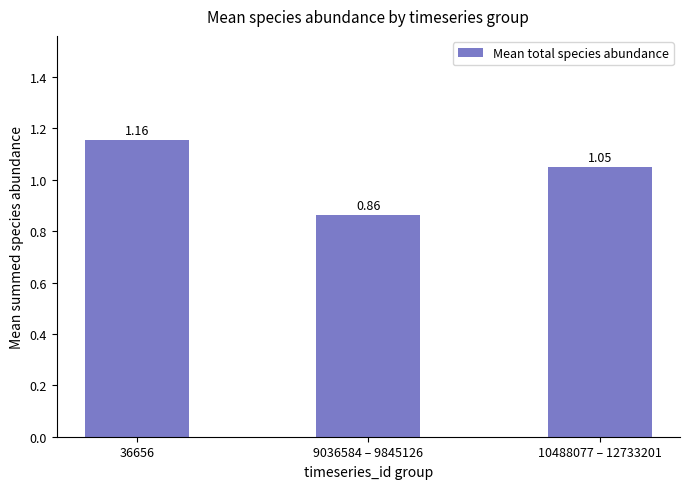

What is the change in value from 36656 to 9036584 – 9845126?

-0.3